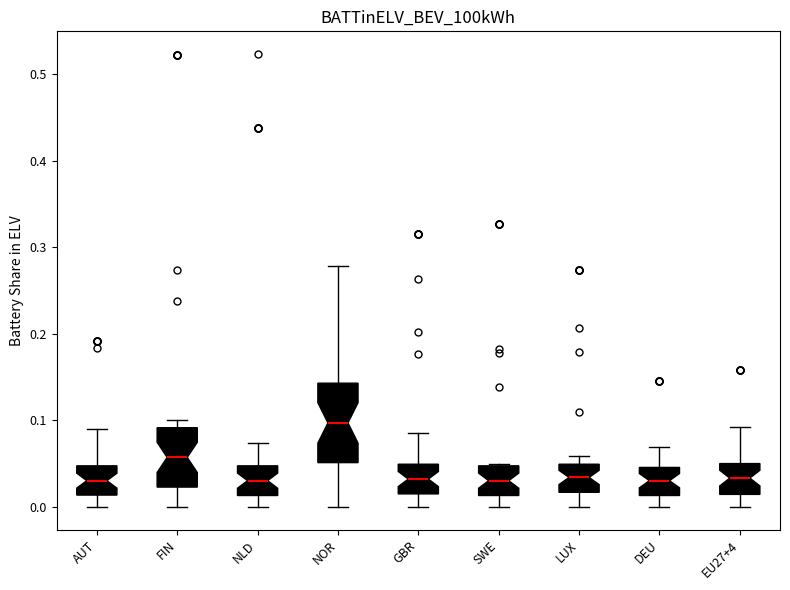

Reading left to right, transcribe this box plot: for each box, give where its median line is, the range the box spans, and where its two whiskers end, as read against the y-axis. The values are not printed on the chart, so give them approximately, as read against the axis.

AUT: median 0.03, box 0.01 to 0.05, whiskers 0.00 to 0.09
FIN: median 0.06, box 0.02 to 0.09, whiskers 0.00 to 0.10
NLD: median 0.03, box 0.01 to 0.05, whiskers 0.00 to 0.07
NOR: median 0.10, box 0.05 to 0.14, whiskers 0.00 to 0.28
GBR: median 0.03, box 0.02 to 0.05, whiskers 0.00 to 0.09
SWE: median 0.03, box 0.01 to 0.05, whiskers 0.00 to 0.05
LUX: median 0.03, box 0.02 to 0.05, whiskers 0.00 to 0.06
DEU: median 0.03, box 0.01 to 0.05, whiskers 0.00 to 0.07
EU27+4: median 0.03, box 0.01 to 0.05, whiskers 0.00 to 0.09